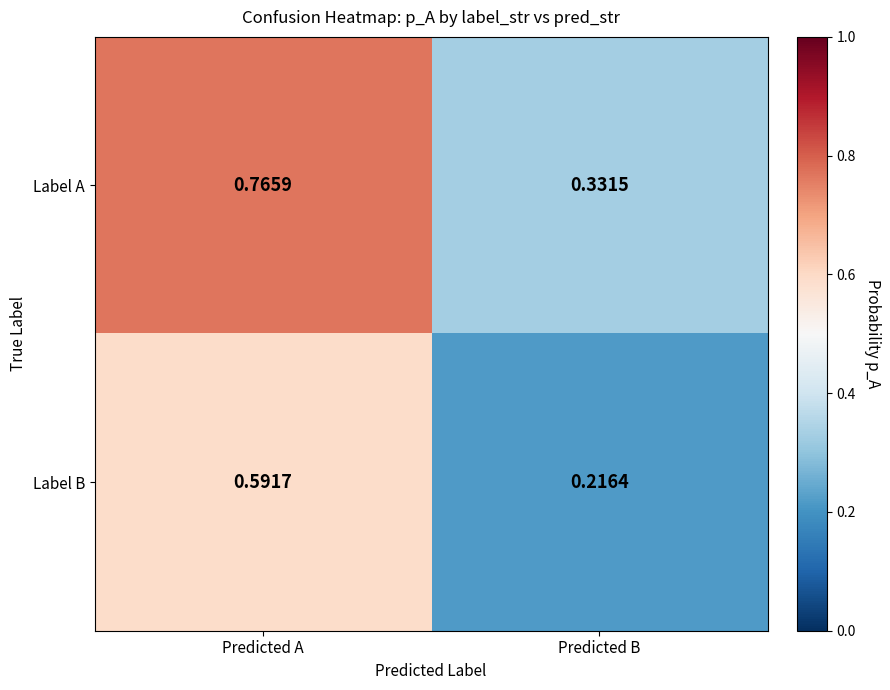

Which series has the widest spread of values?

Label A